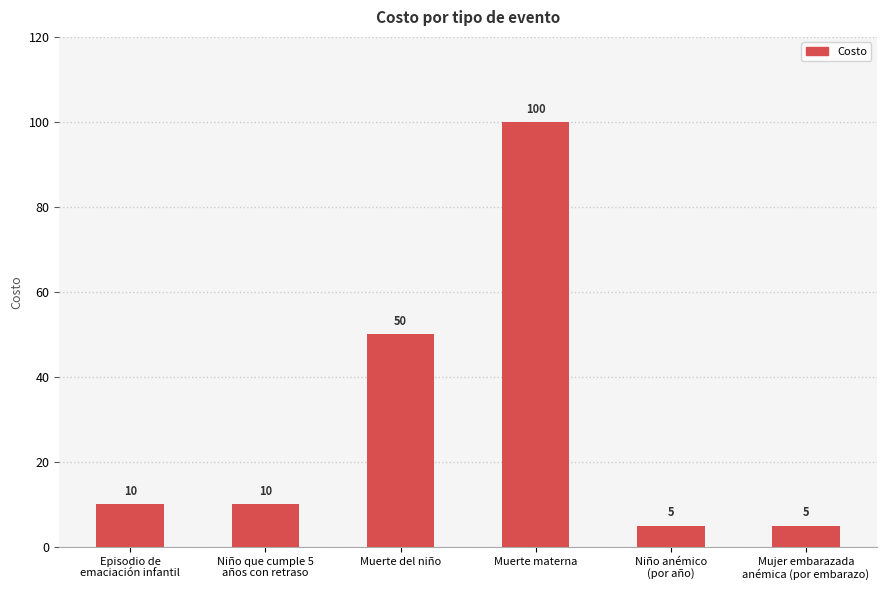

Count the number of data series in this chart.

1